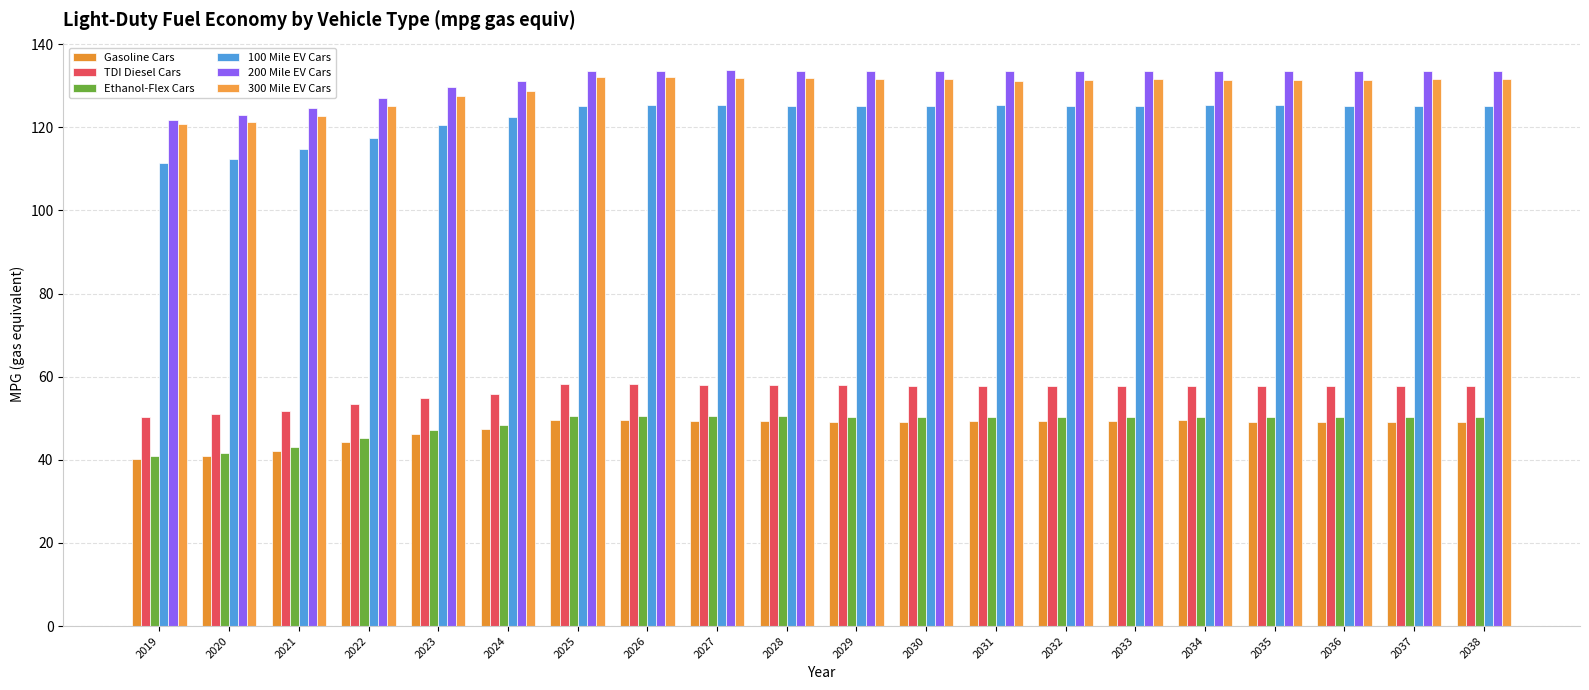

What is the smallest value displayed?

40.2